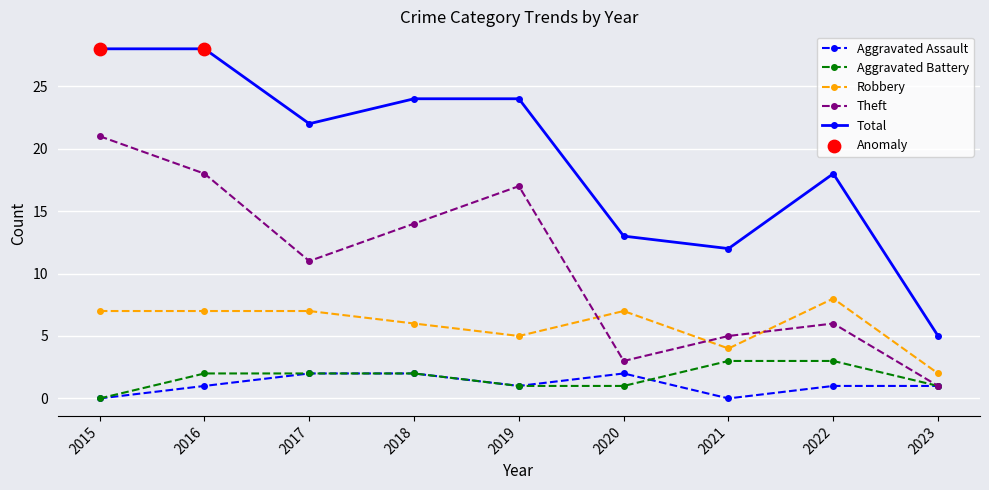

What is the total value across all series at 2020?

26